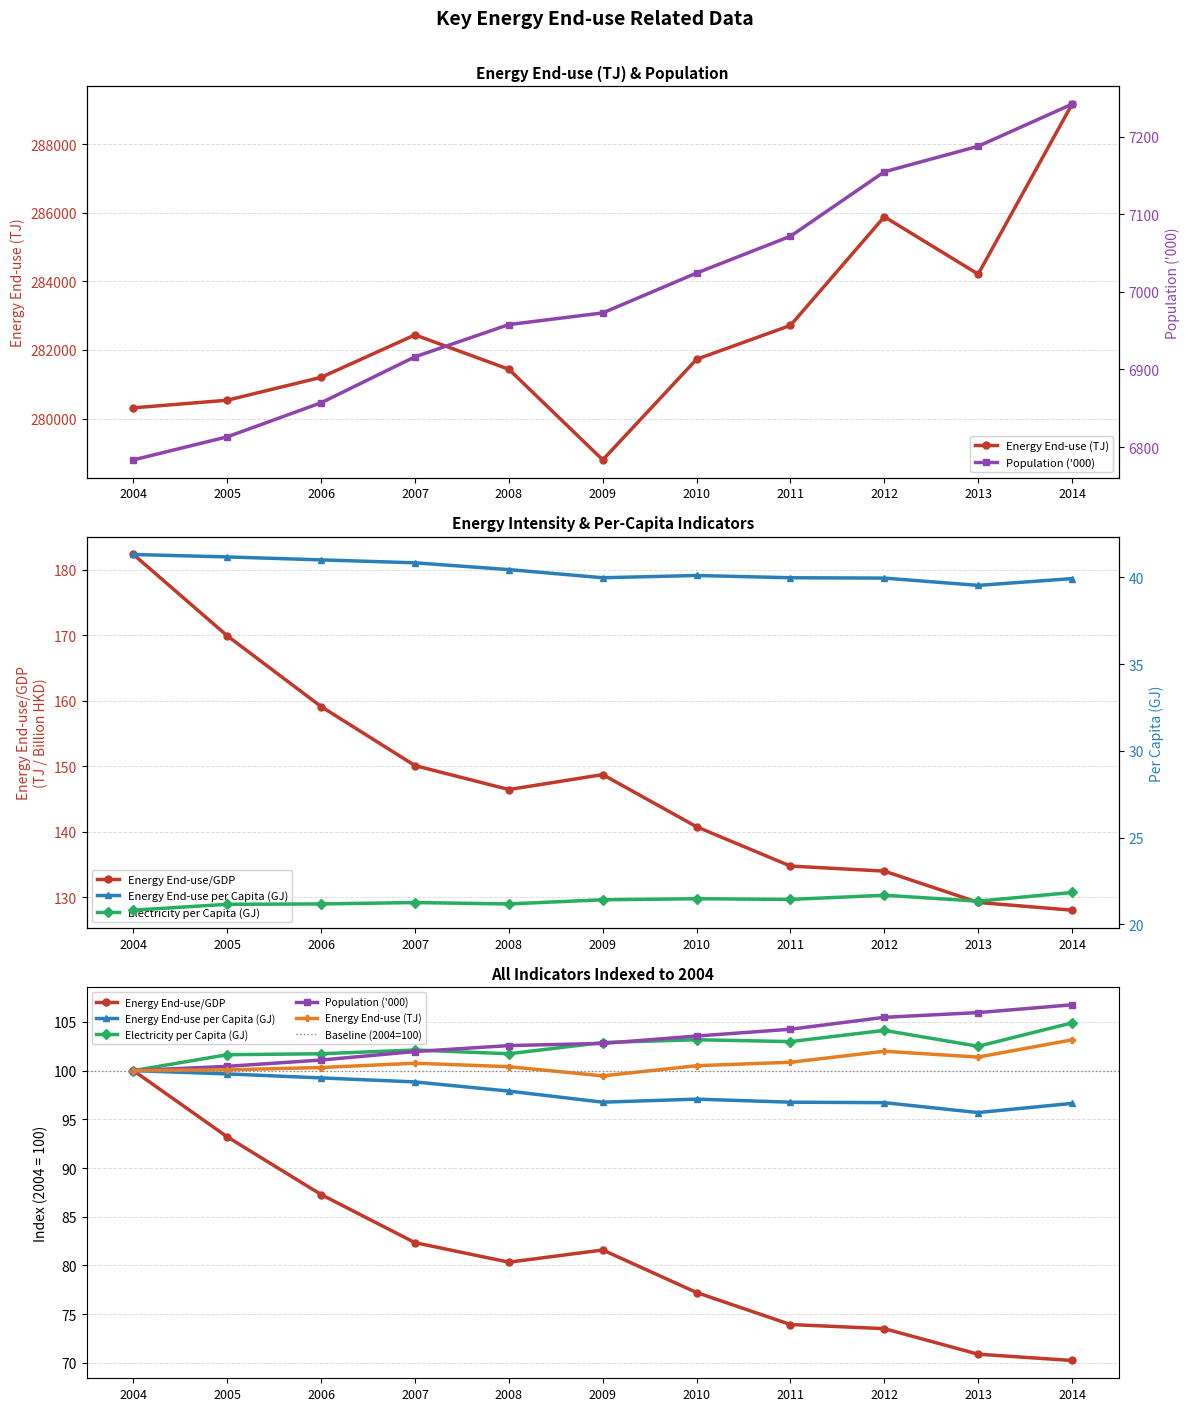

At which category is the sum across all series the highest?

2004